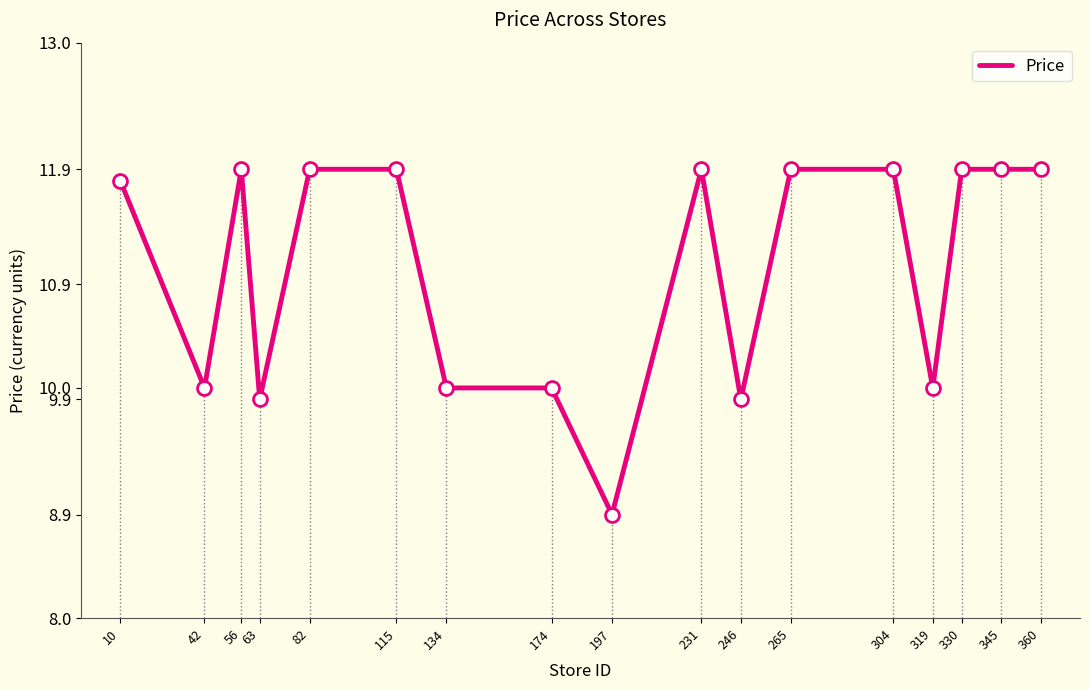

Reading left to right, list all the values displayed in this chart.

10=11.8	42=10.0	56=11.9	63=9.9	82=11.9	115=11.9	134=10.0	174=10.0	197=8.9	231=11.9	246=9.9	265=11.9	304=11.9	319=10.0	330=11.9	345=11.9	360=11.9